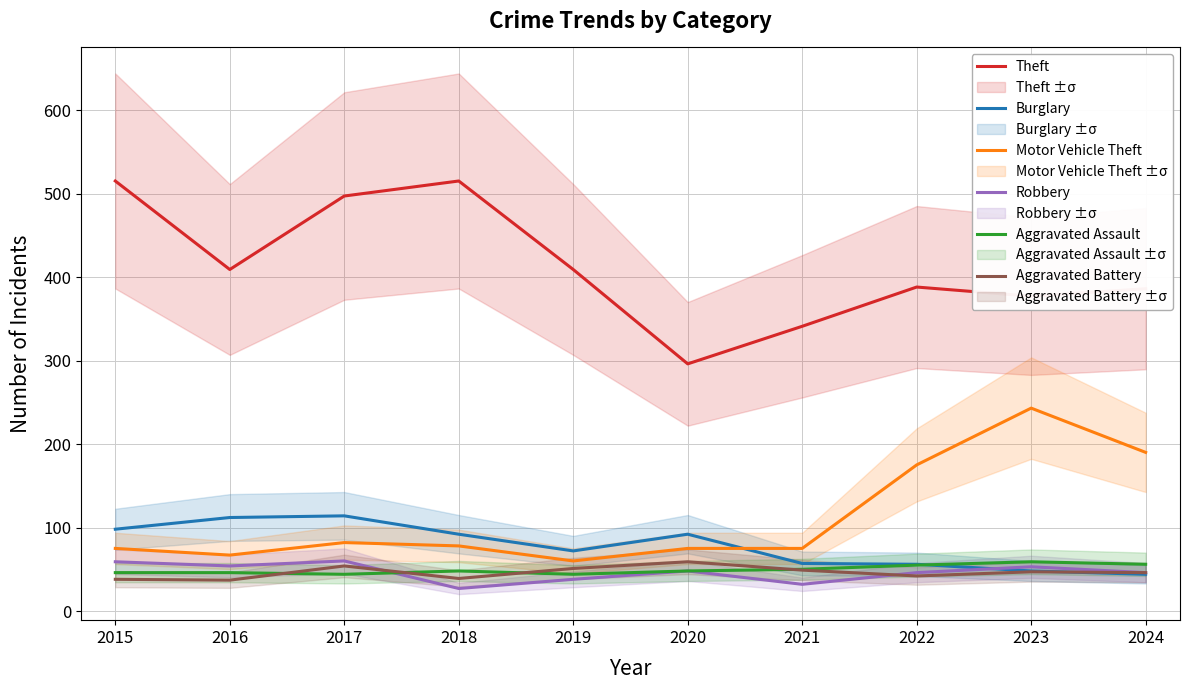

The Robbery series shows 6 at 2018. True or false?

False